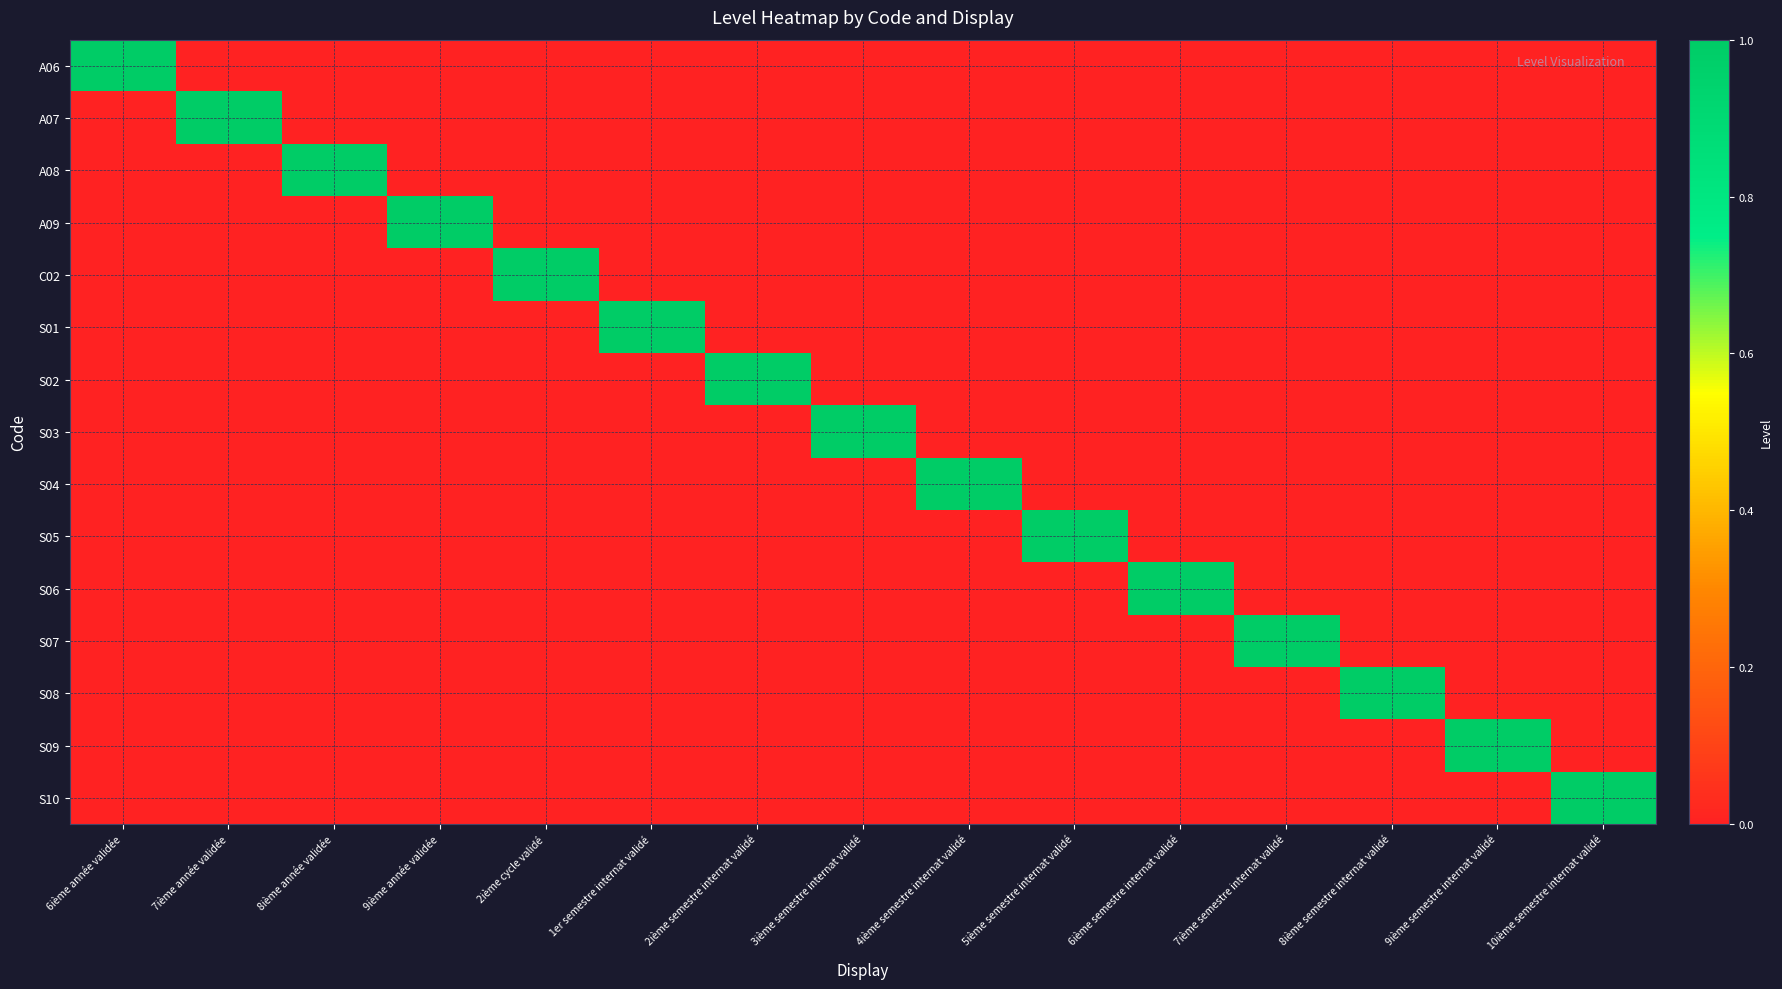

Which series has the largest range (max minus min)?

A06